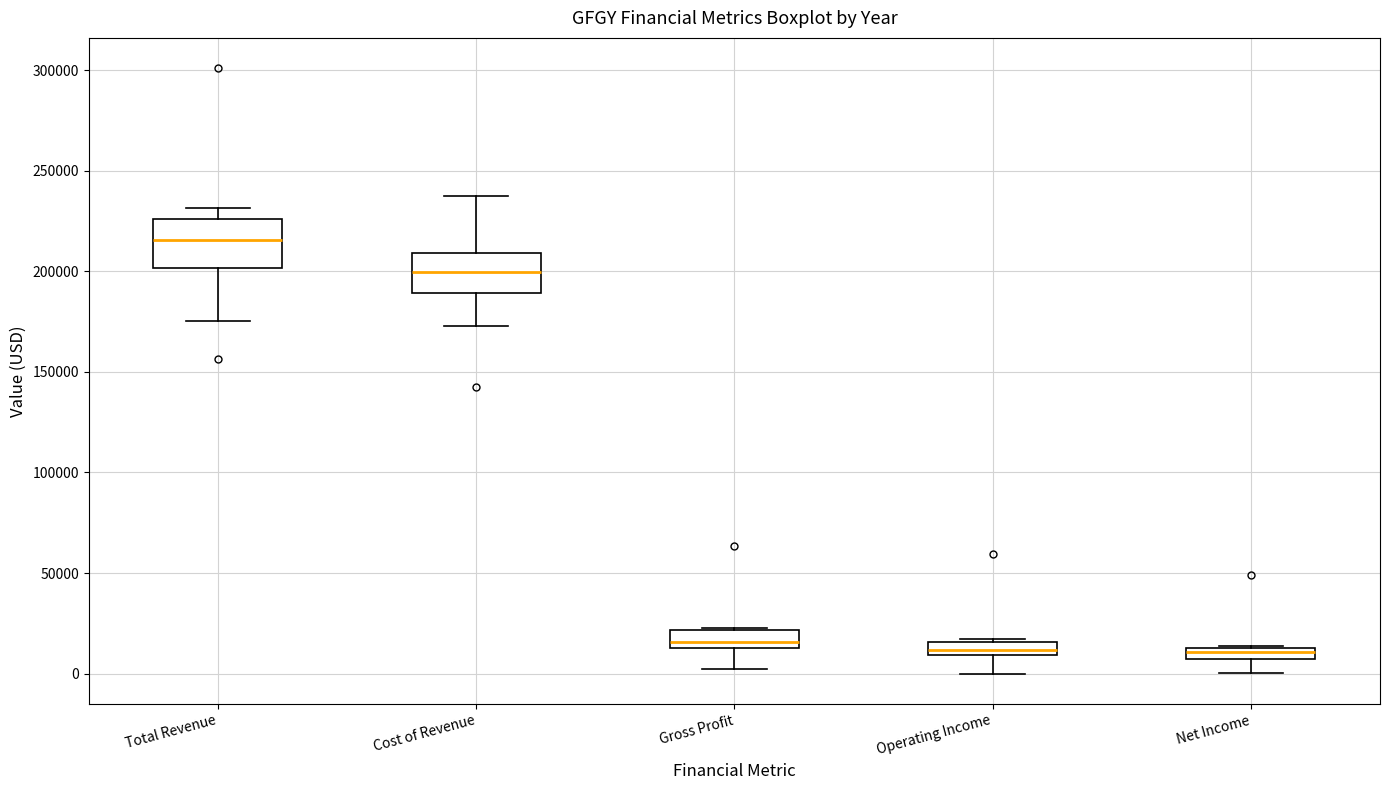

Where is the upper edge of the box for Operating Income on the y-axis? The values are not printed on the chart, so give them approximately, as read against the axis.

15000